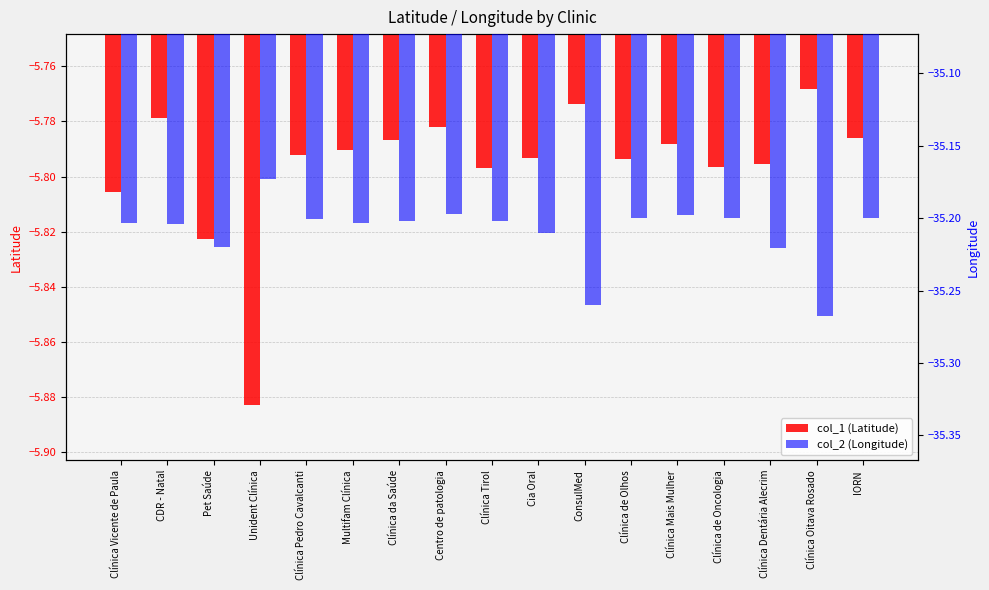

What is the average value of the col_1 (Latitude) series?

-5.8